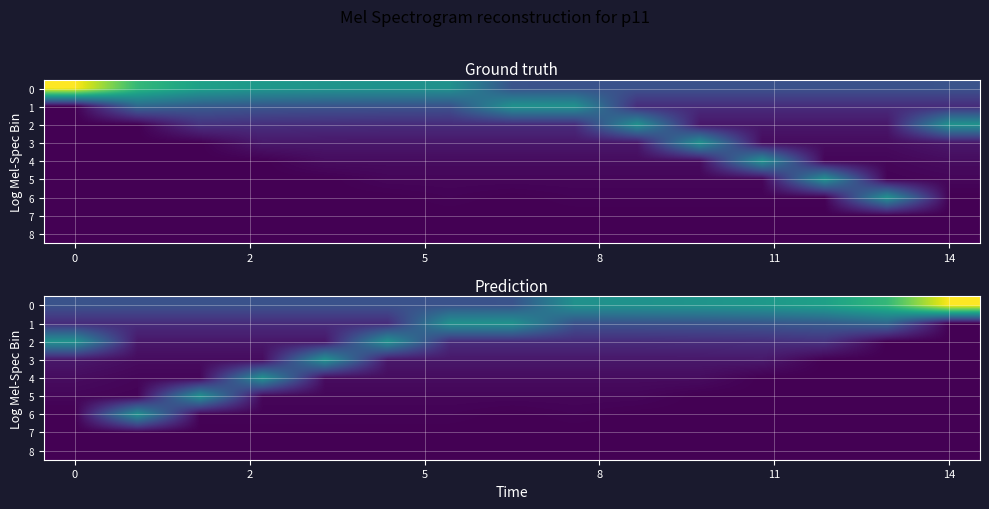

Count the 0 values in the range 0 to 1.

15